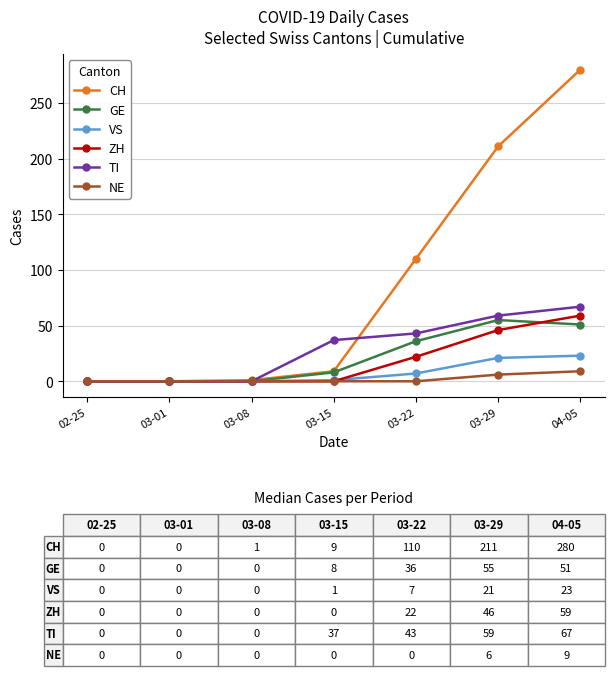

Which series has the largest total across all categories?

CH